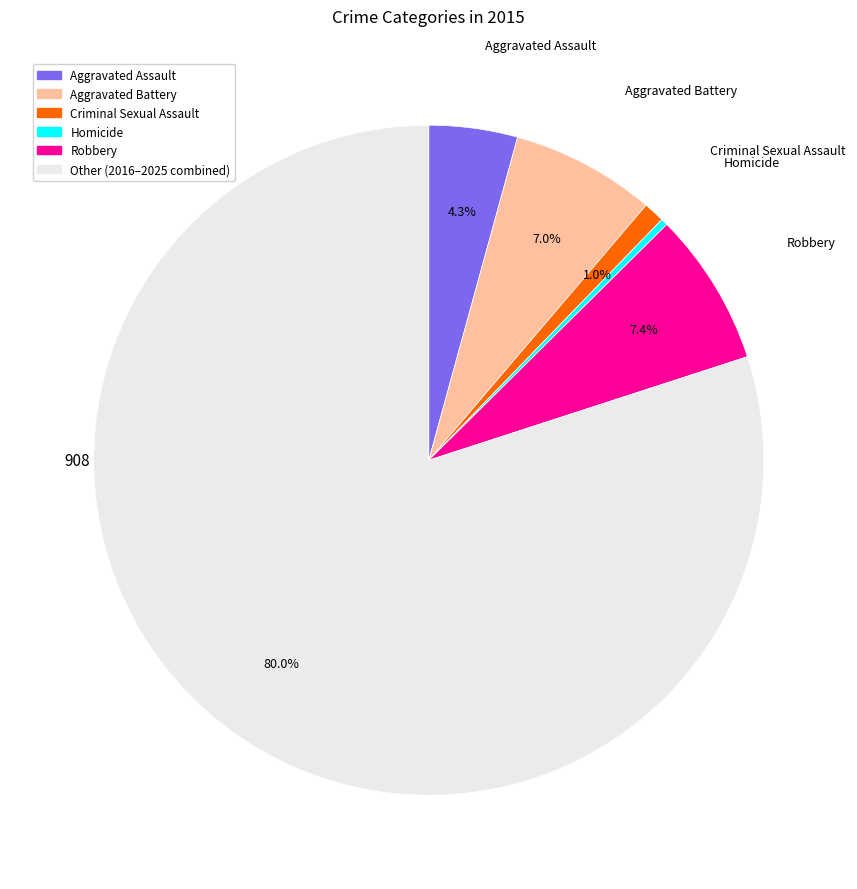

Is there any slice that represents more than half of the pie?

Yes